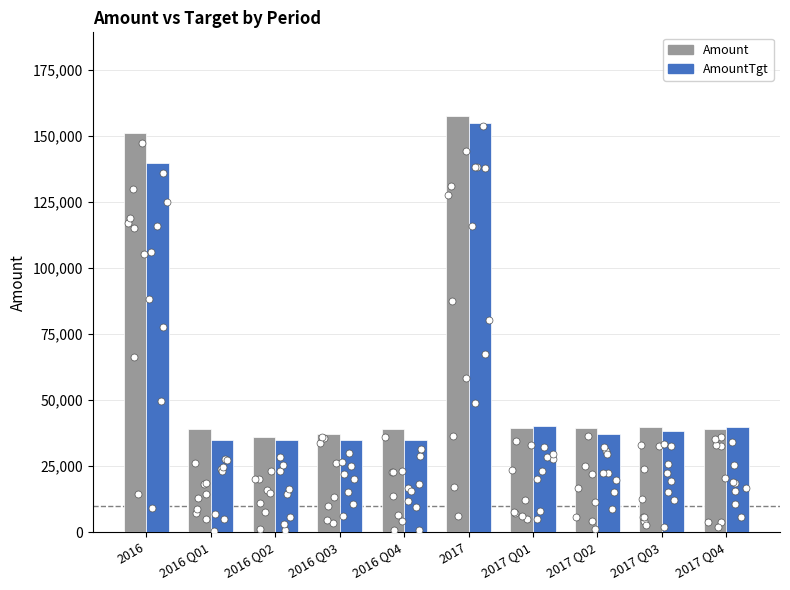

What is the total value across all series at 2017?

312765.9